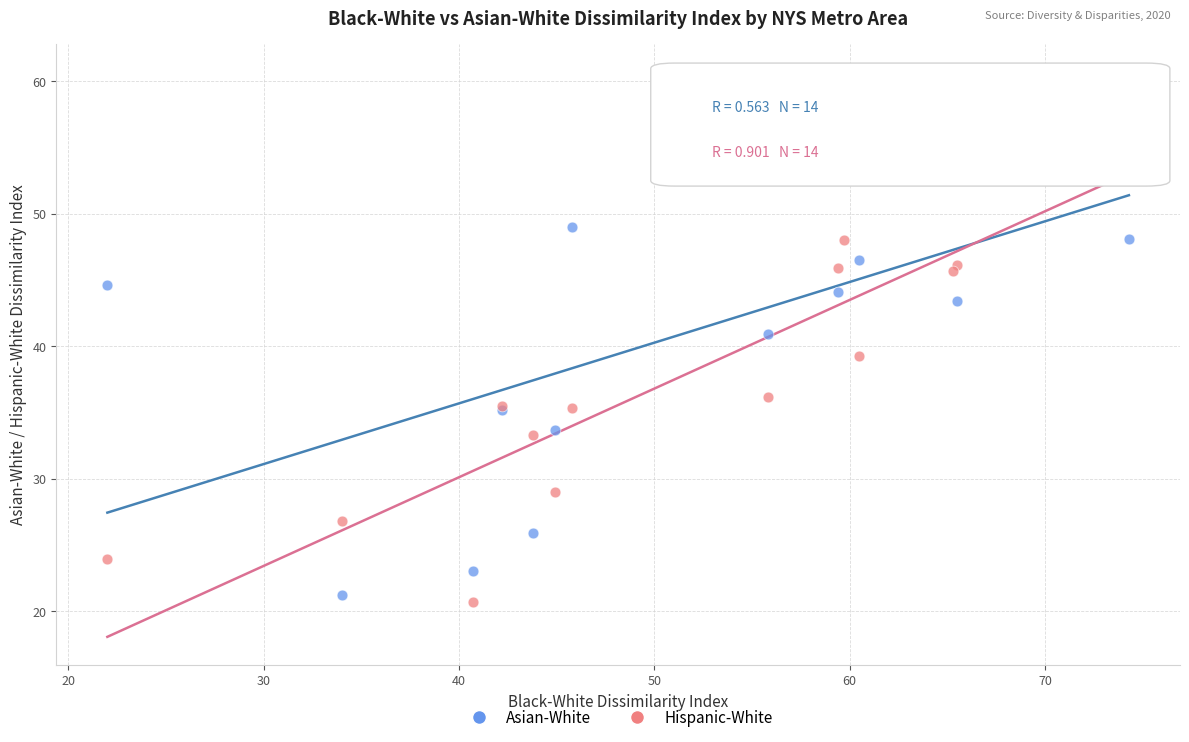

Which series reaches the minimum Y coordinate?

Hispanic-White